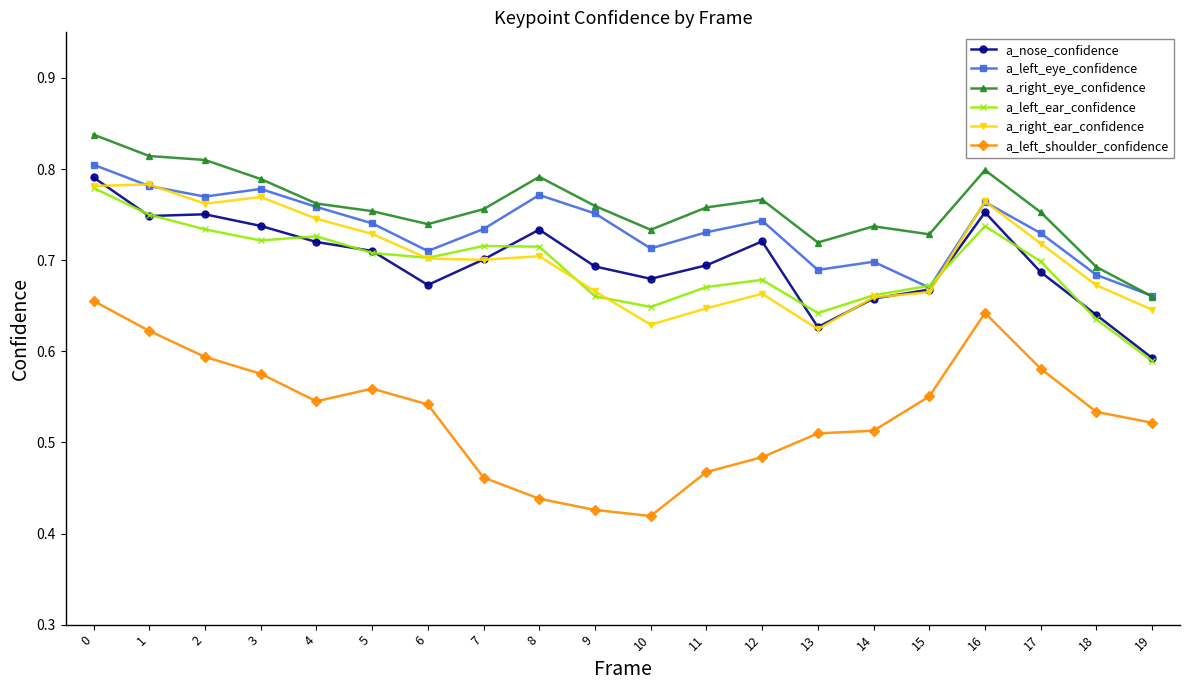

Is the value of a_left_eye_confidence at 18 greater than the value of a_left_shoulder_confidence at 13?

Yes